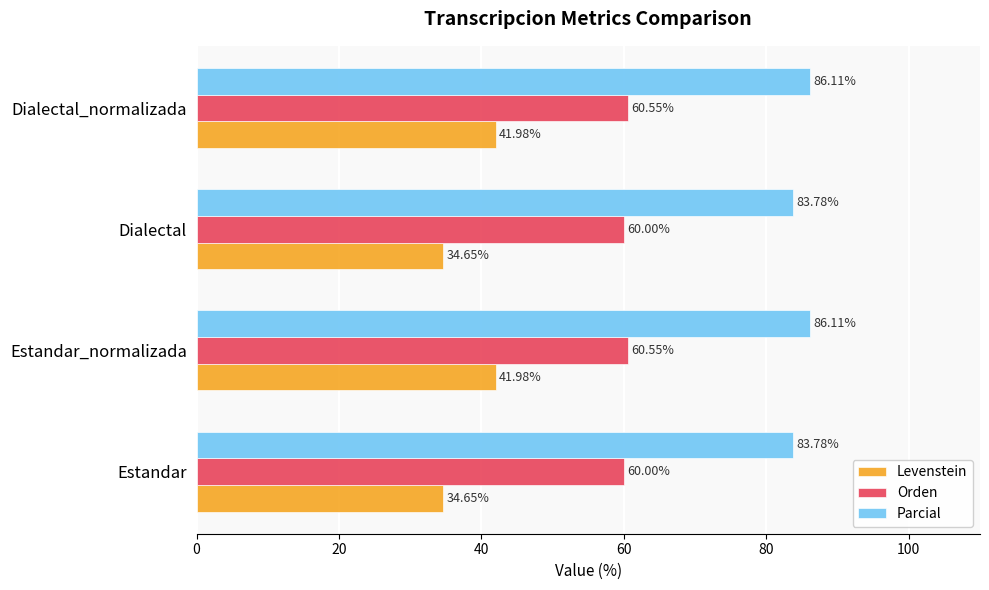

Rank the series by their average value, from highest to lowest.

Parcial, Orden, Levenstein